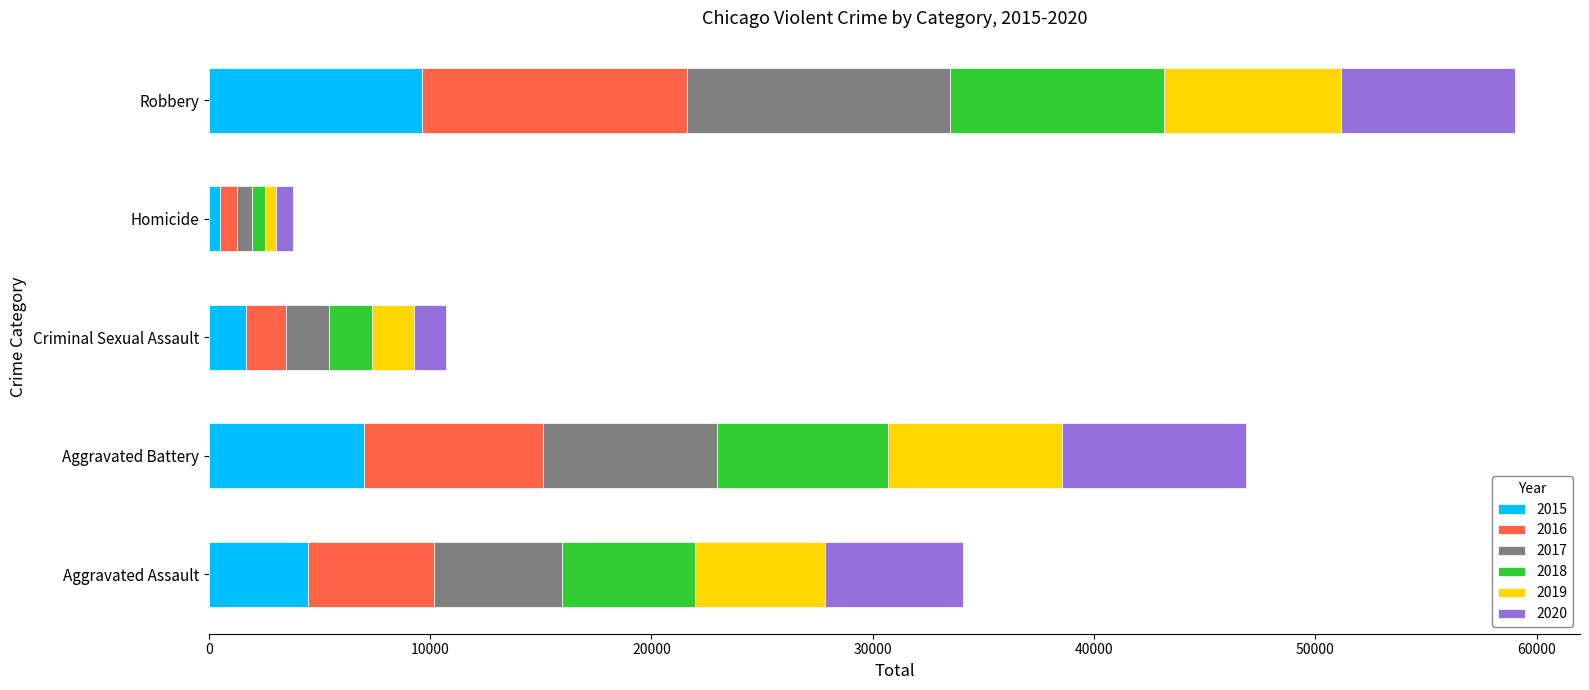

At which category is the sum across all series the highest?

Robbery